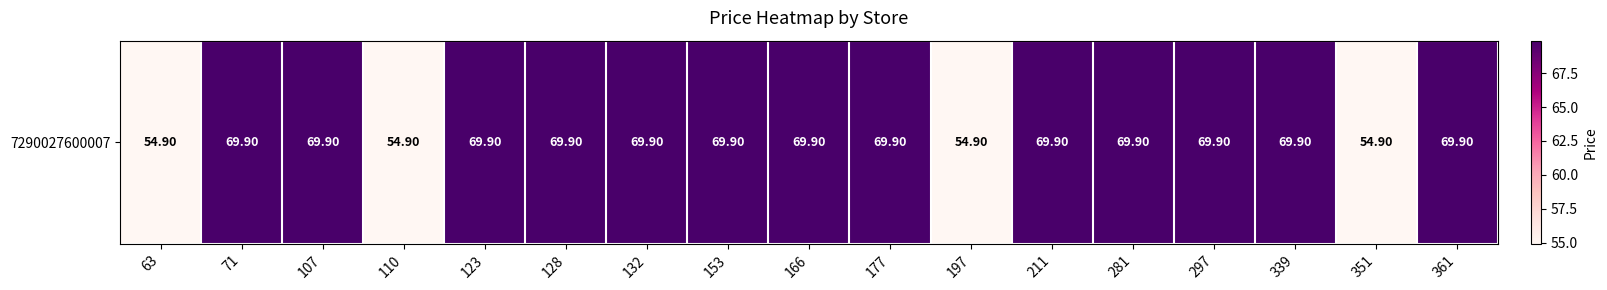

How many data points are above 69?

13